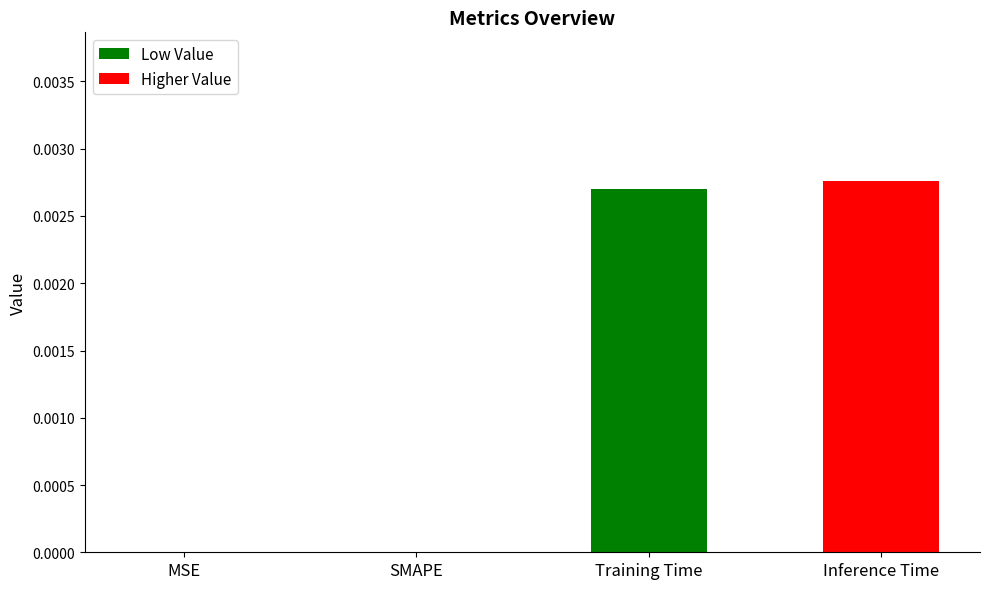

Which has a higher value, MSE or Training Time?

Training Time